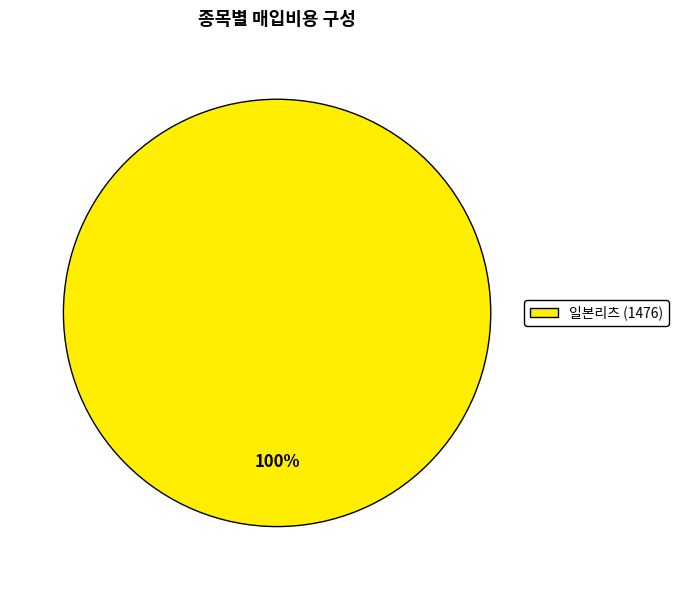

Is there any slice that represents more than half of the pie?

Yes